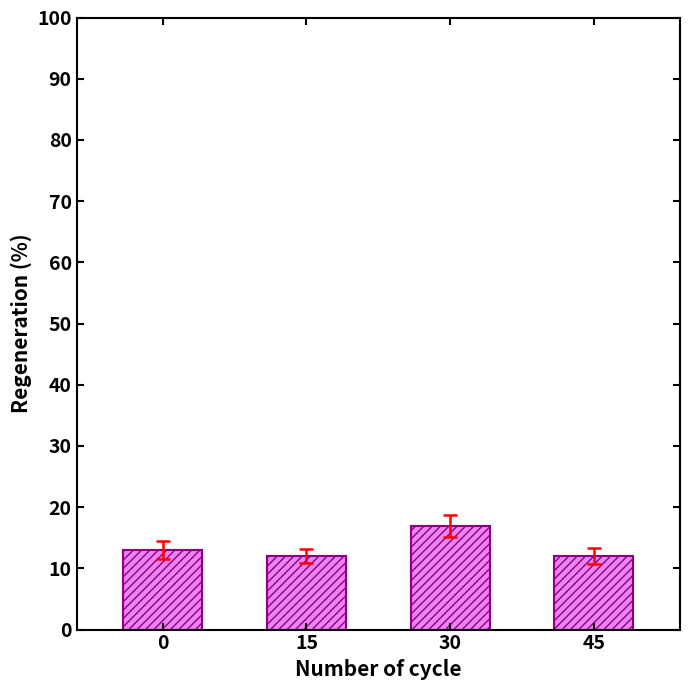

What is the maximum value shown in the chart?

17